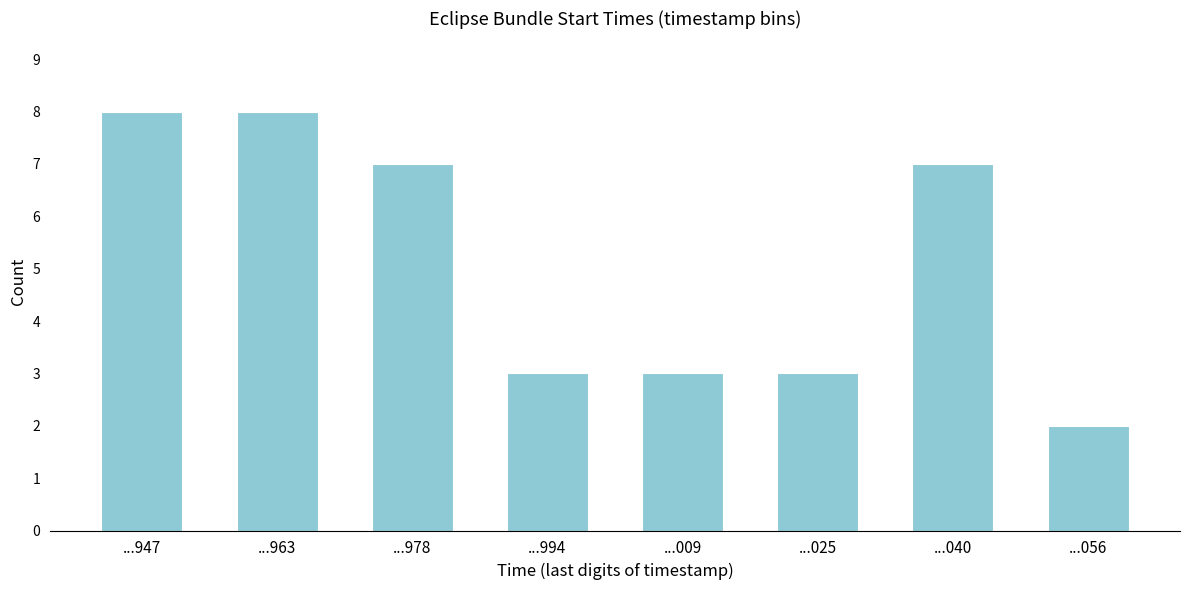

Reading right to left, transcribe all the data shown in this chart.

...056=2	...040=7	...025=3	...009=3	...994=3	...978=7	...963=8	...947=8